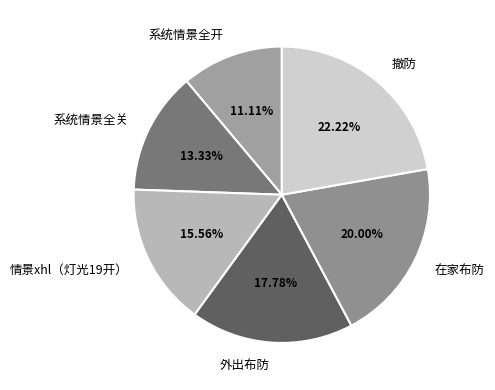

Which has a higher value, 系统情景全开 or 撤防?

撤防